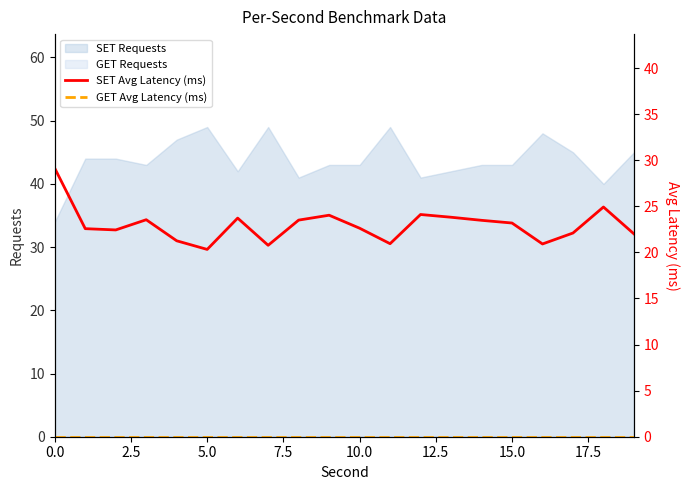

True or false: GET Avg Latency (ms) and SET Avg Latency (ms) cross at least once.

False